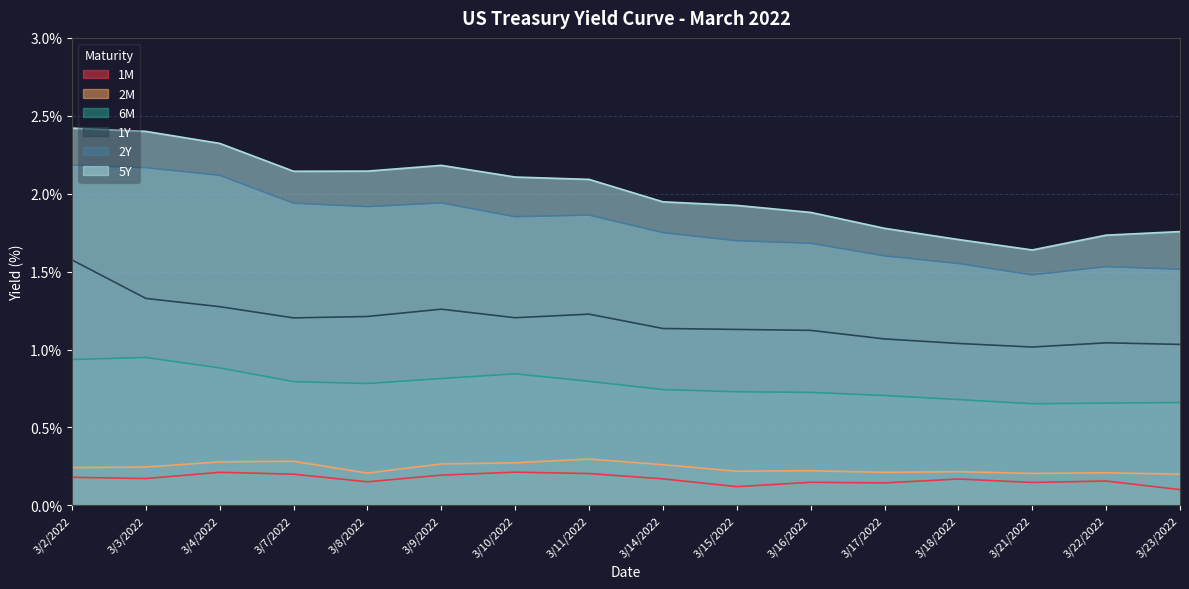

At how many categories does at least one series exceed 0?

16